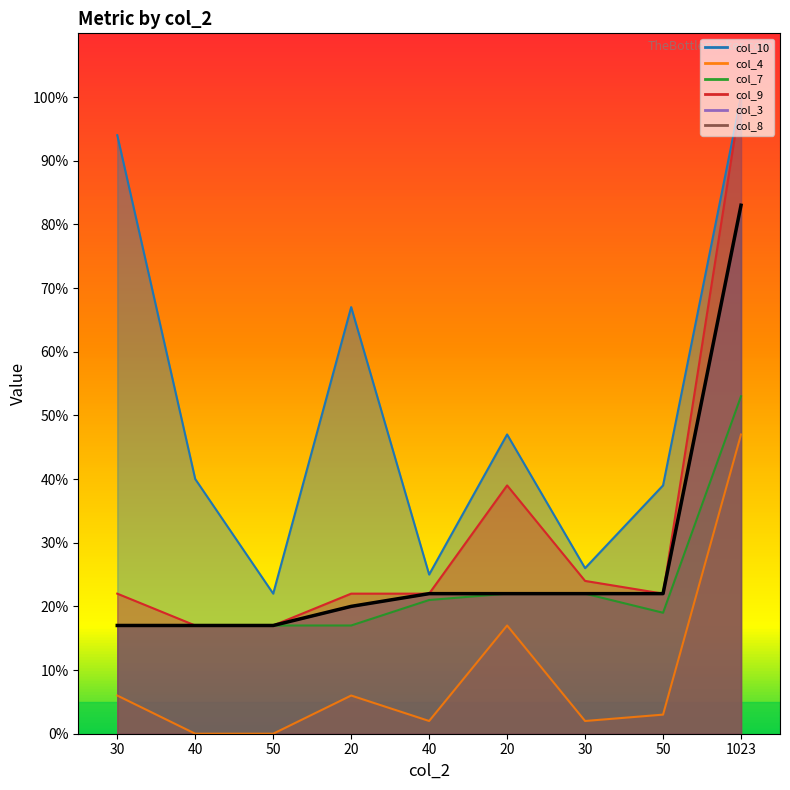

What is the label of the 6th point from the right?

20